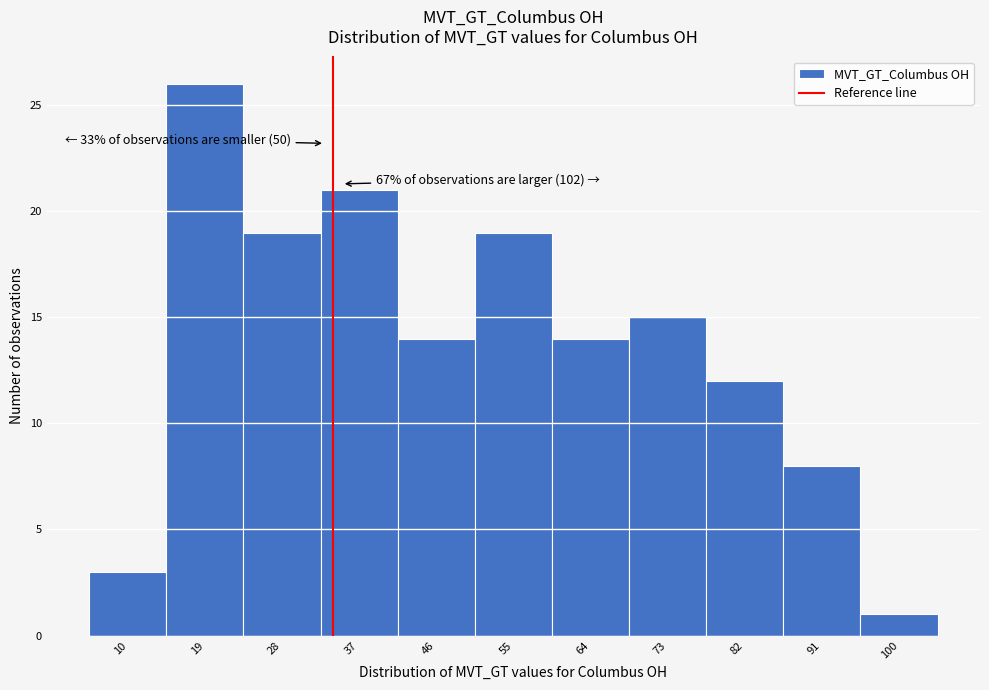

Reading right to left, extract all data points from this chart.

100=1	91=8	82=12	73=15	64=14	55=19	46=14	37=21	28=19	19=26	10=3